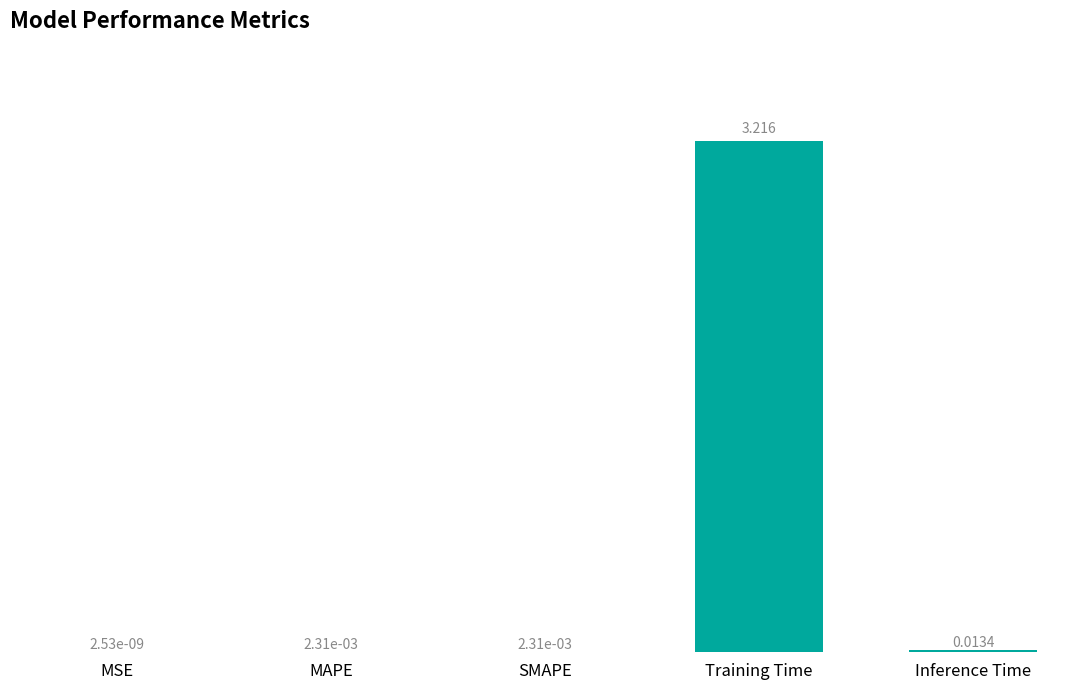

Where is the data nearest to the value 1?

Inference Time